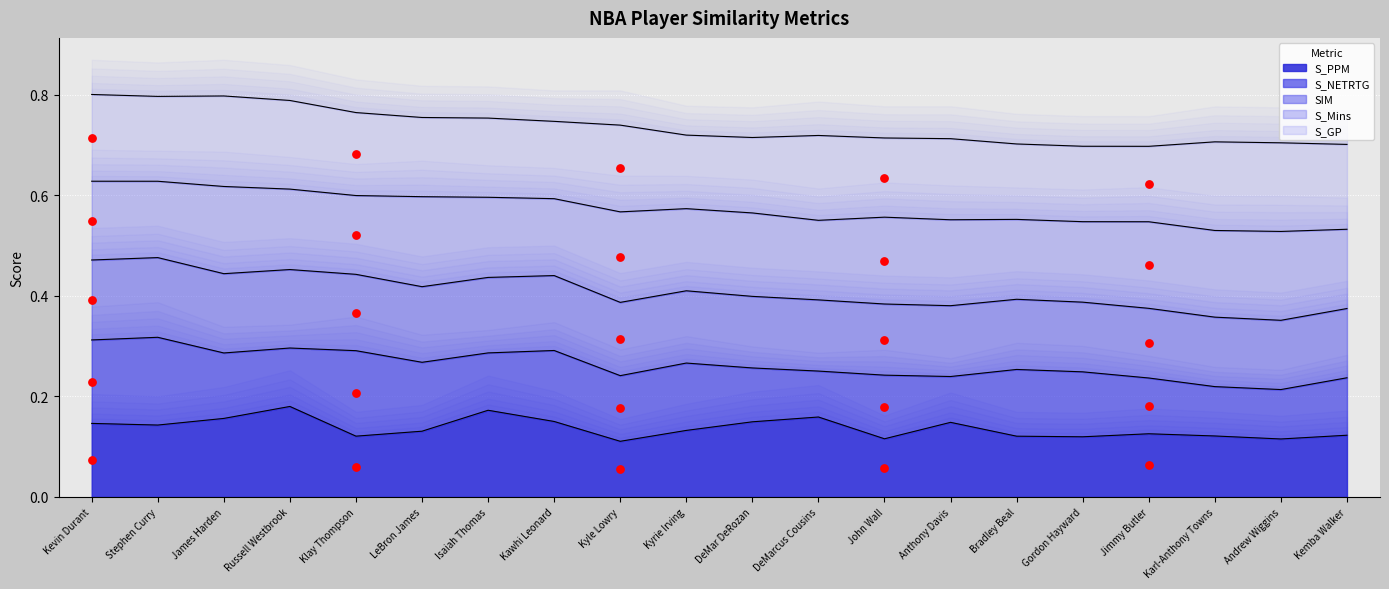

True or false: S_PPM has a value of 0.2 at Gordon Hayward.

False